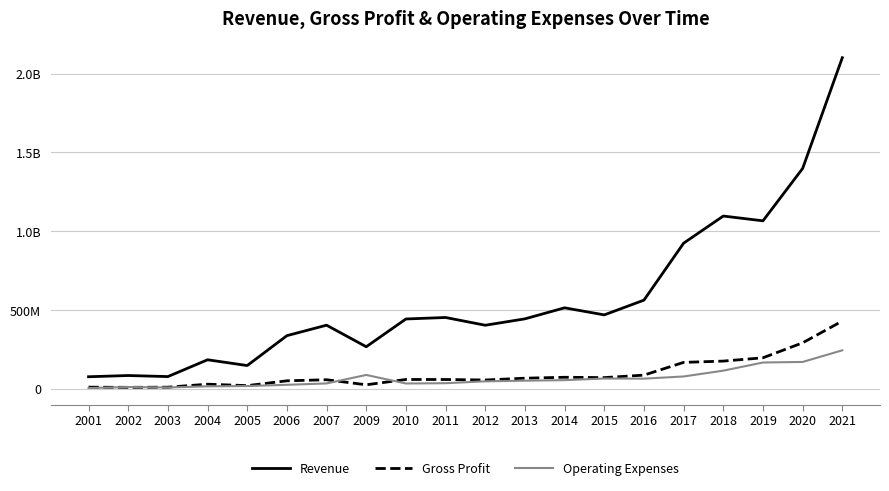

Does the chart have visible grid lines?

Yes